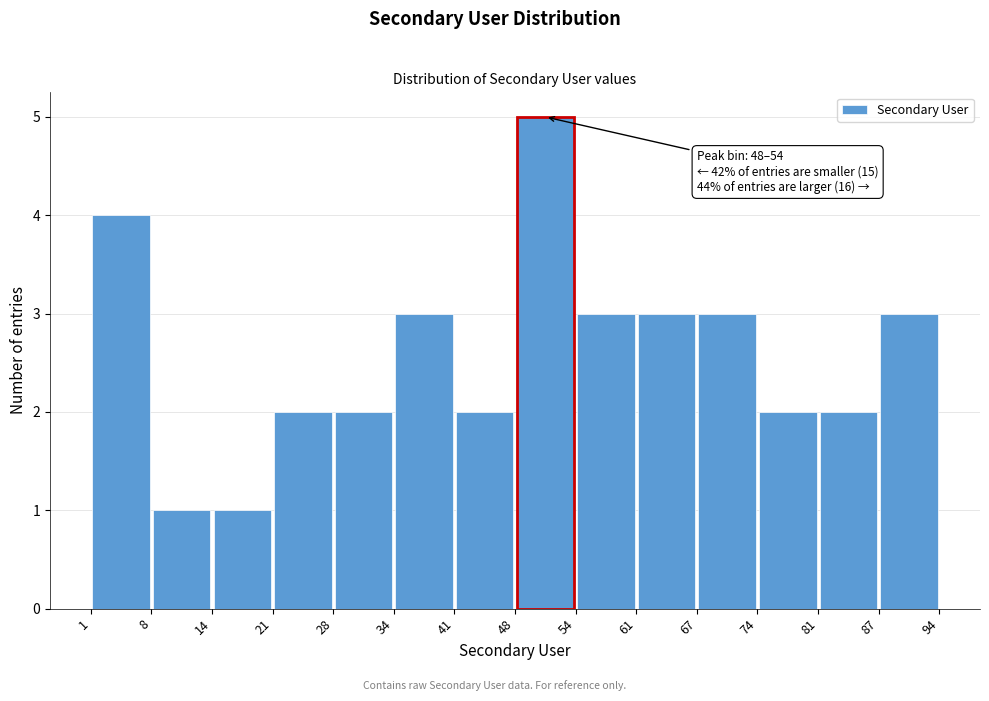

Which range on the x-axis has the tallest bar?

48 to 54